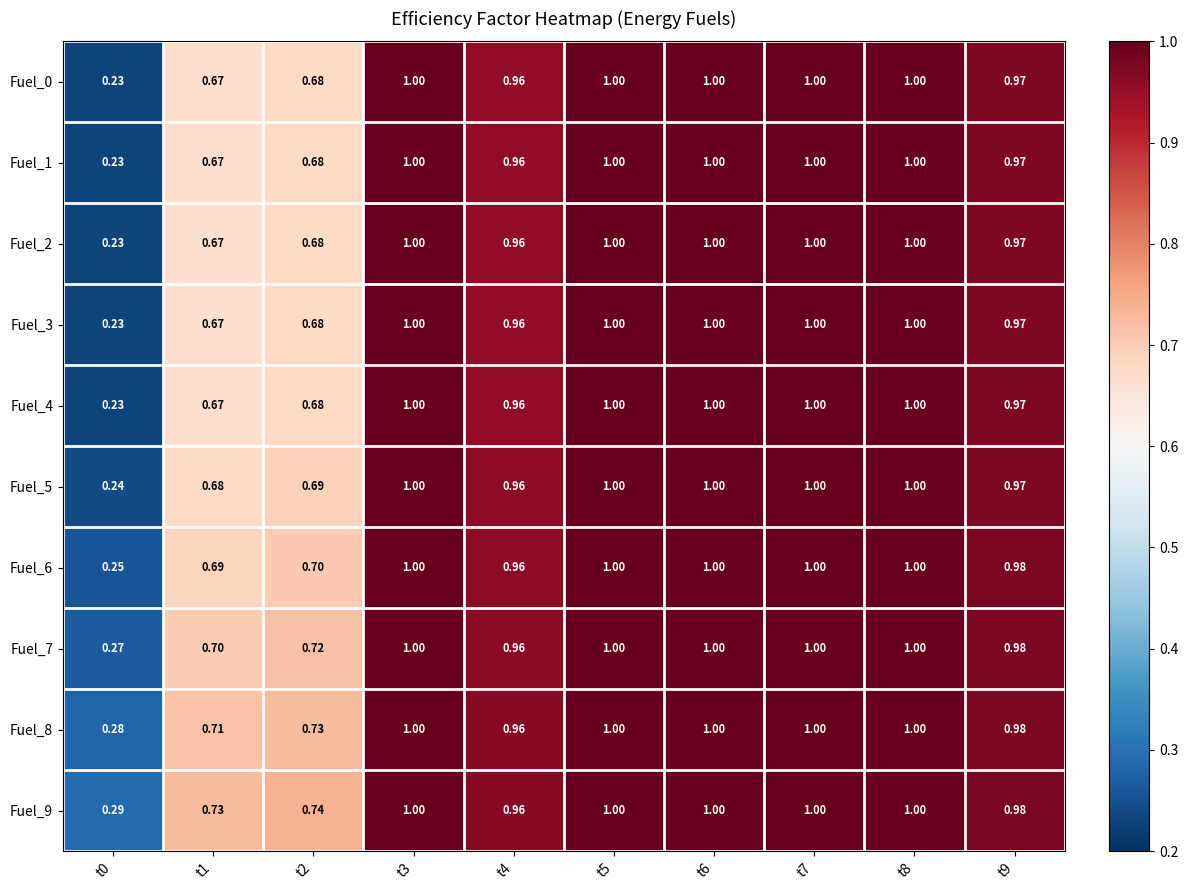

How many values in the Fuel_8 series are below 1?

5